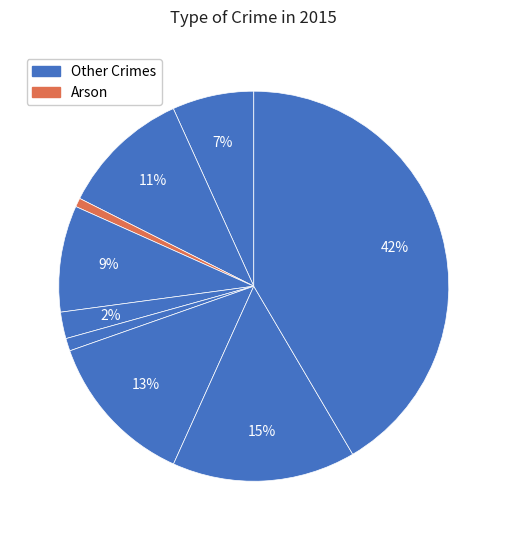

Count the number of slices in the pie.

9